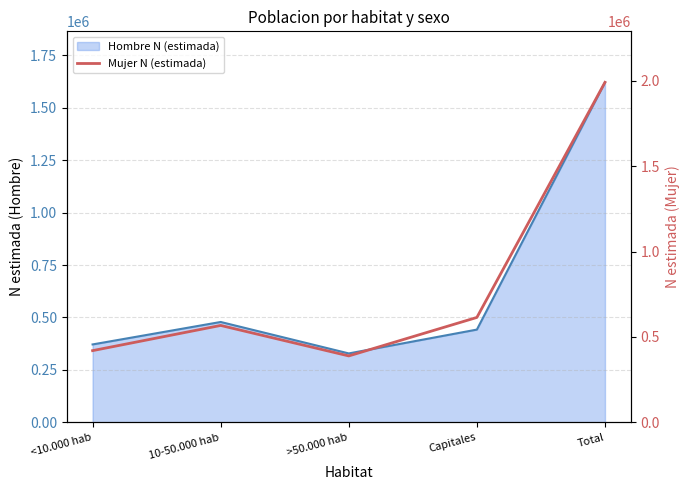

What is the difference between the maximum and minimum values?

1601228